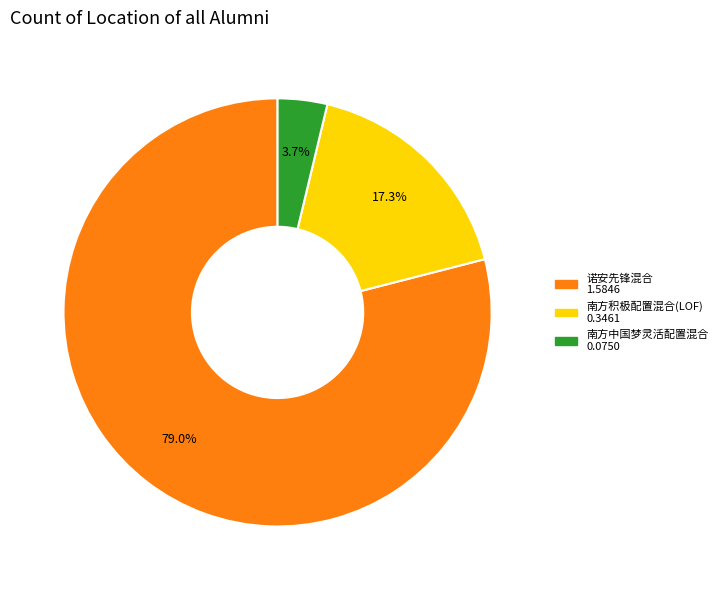

How many slices are in this pie chart?

3